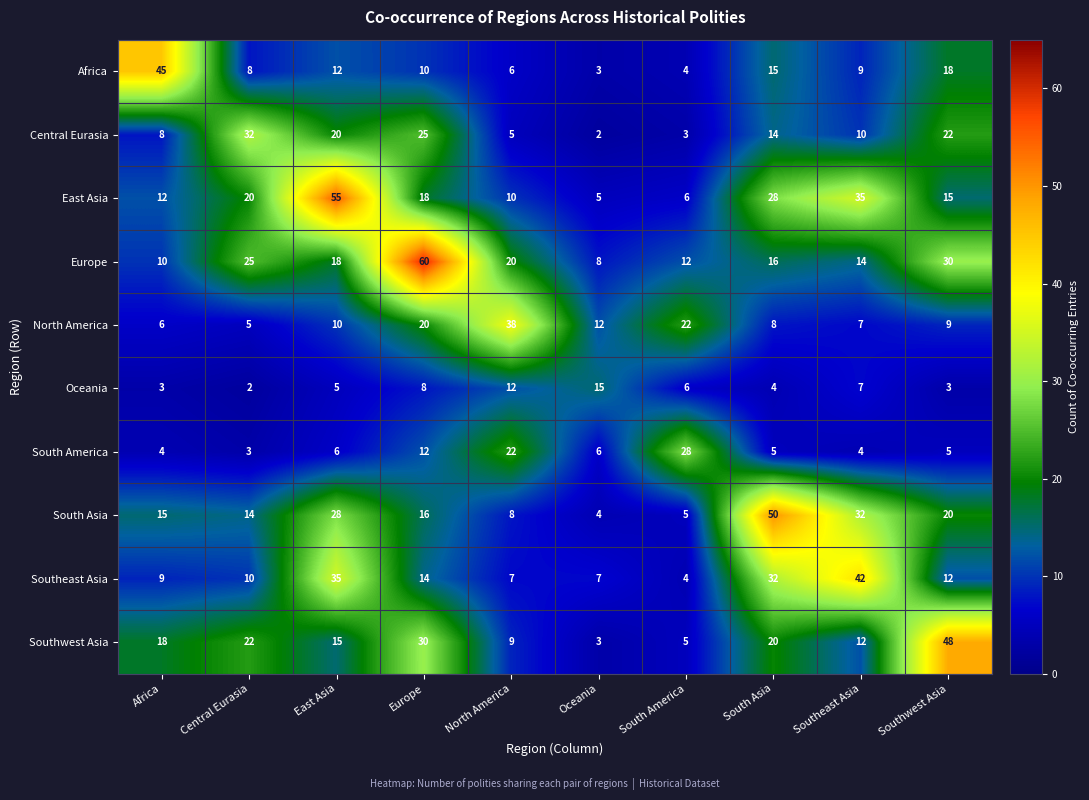

At which category is the sum across all series the highest?

Europe